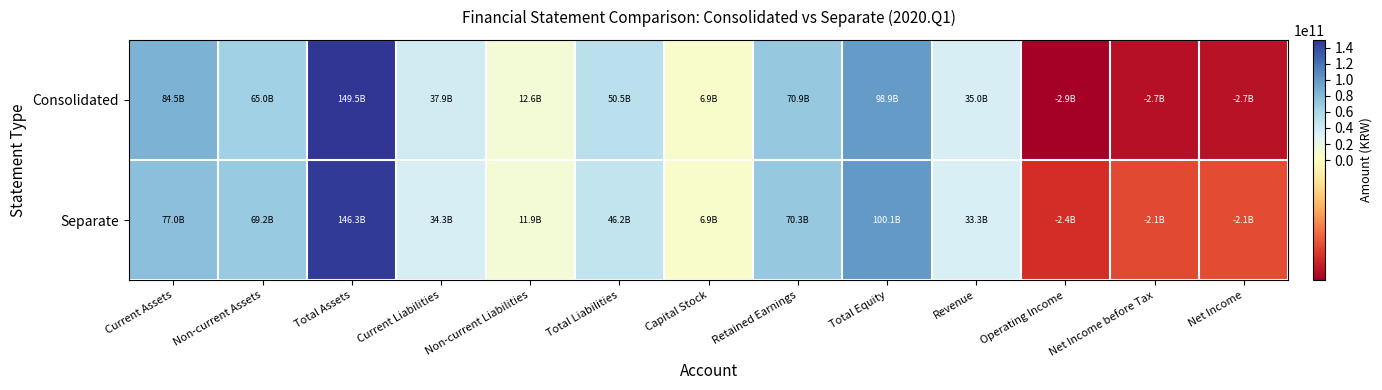

Between Total Assets and Net Income, which series saw the biggest shift?

Consolidated